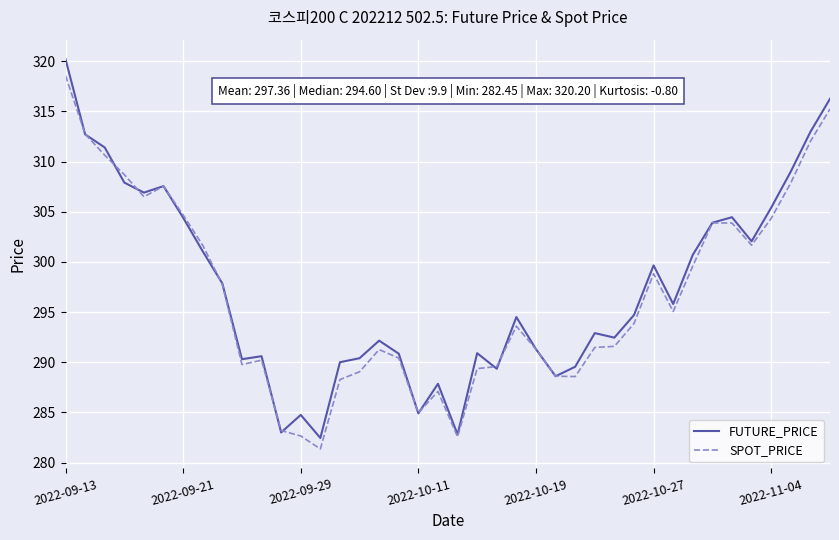

Which series has the widest spread of values?

FUTURE_PRICE